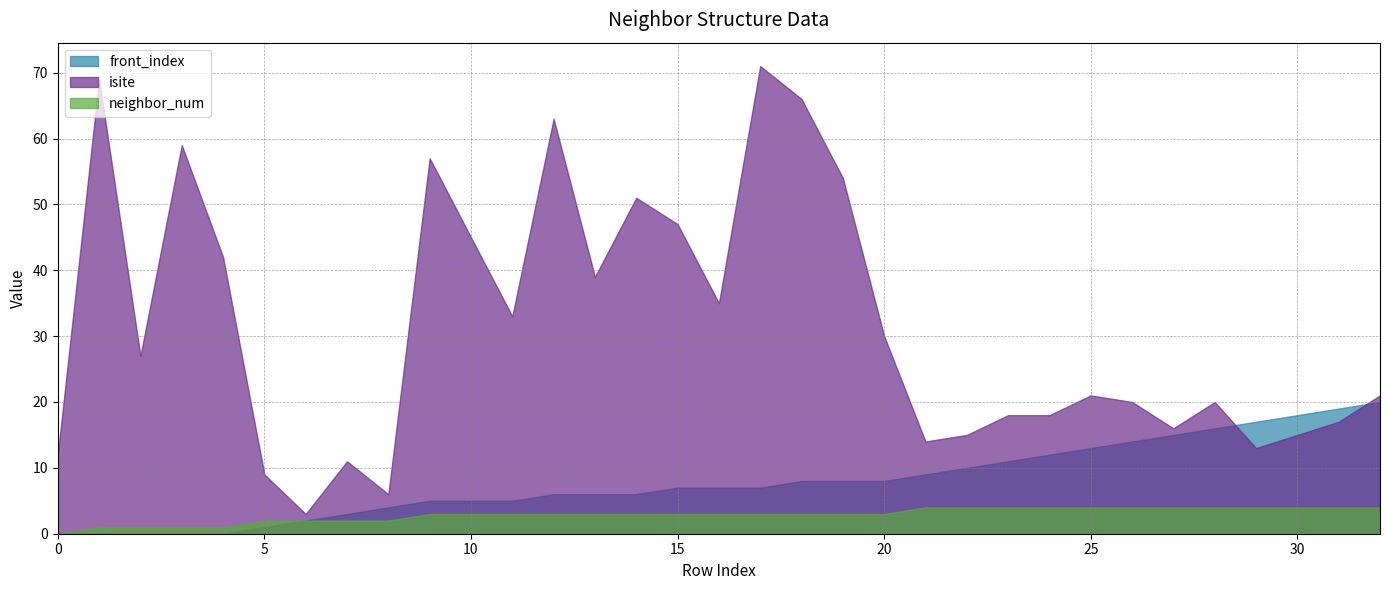

True or false: isite has more than 0 interior local peaks.

True